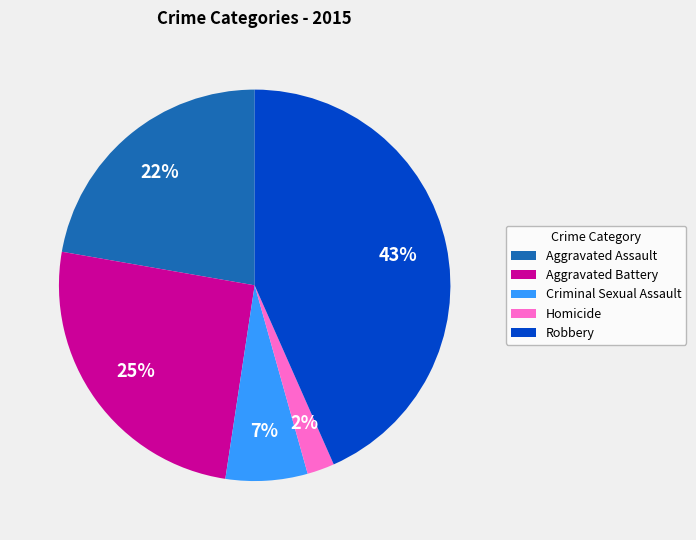

What is the ratio of the value at Criminal Sexual Assault to the value at Aggravated Battery?

0.3